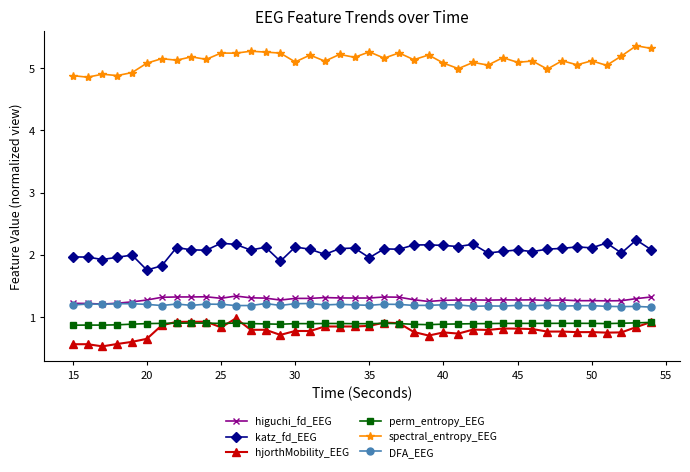

What is the value of the DFA_EEG point at the 7th from the left?

1.2